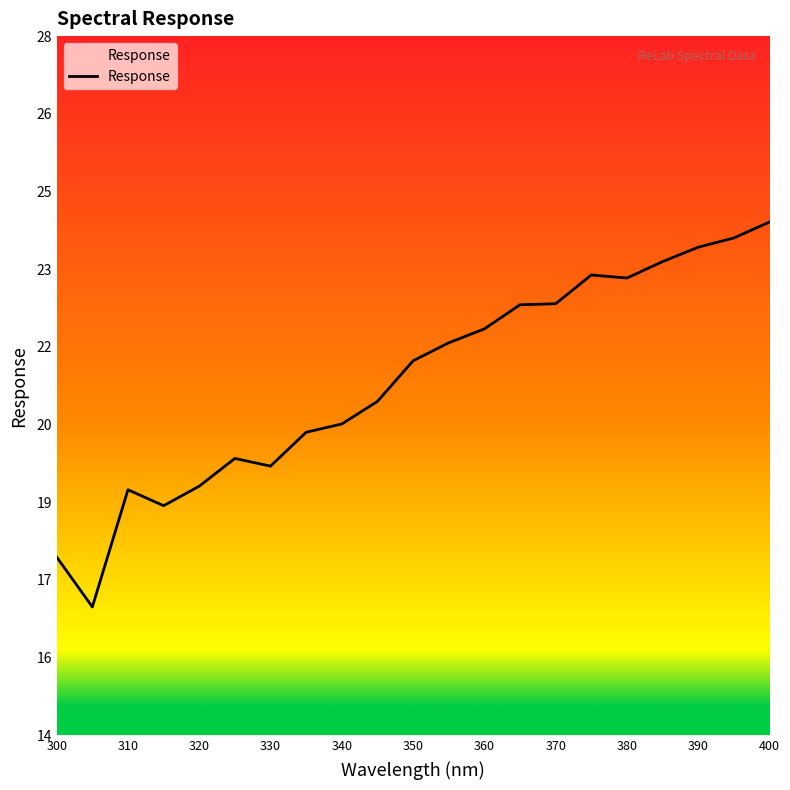

Reading left to right, list all the values displayed in this chart.

17.6	16.6	18.9	18.6	19.0	19.5	19.4	20.0	20.2	20.6	21.4	21.8	22.0	22.5	22.5	23.1	23.0	23.4	23.6	23.8	24.1